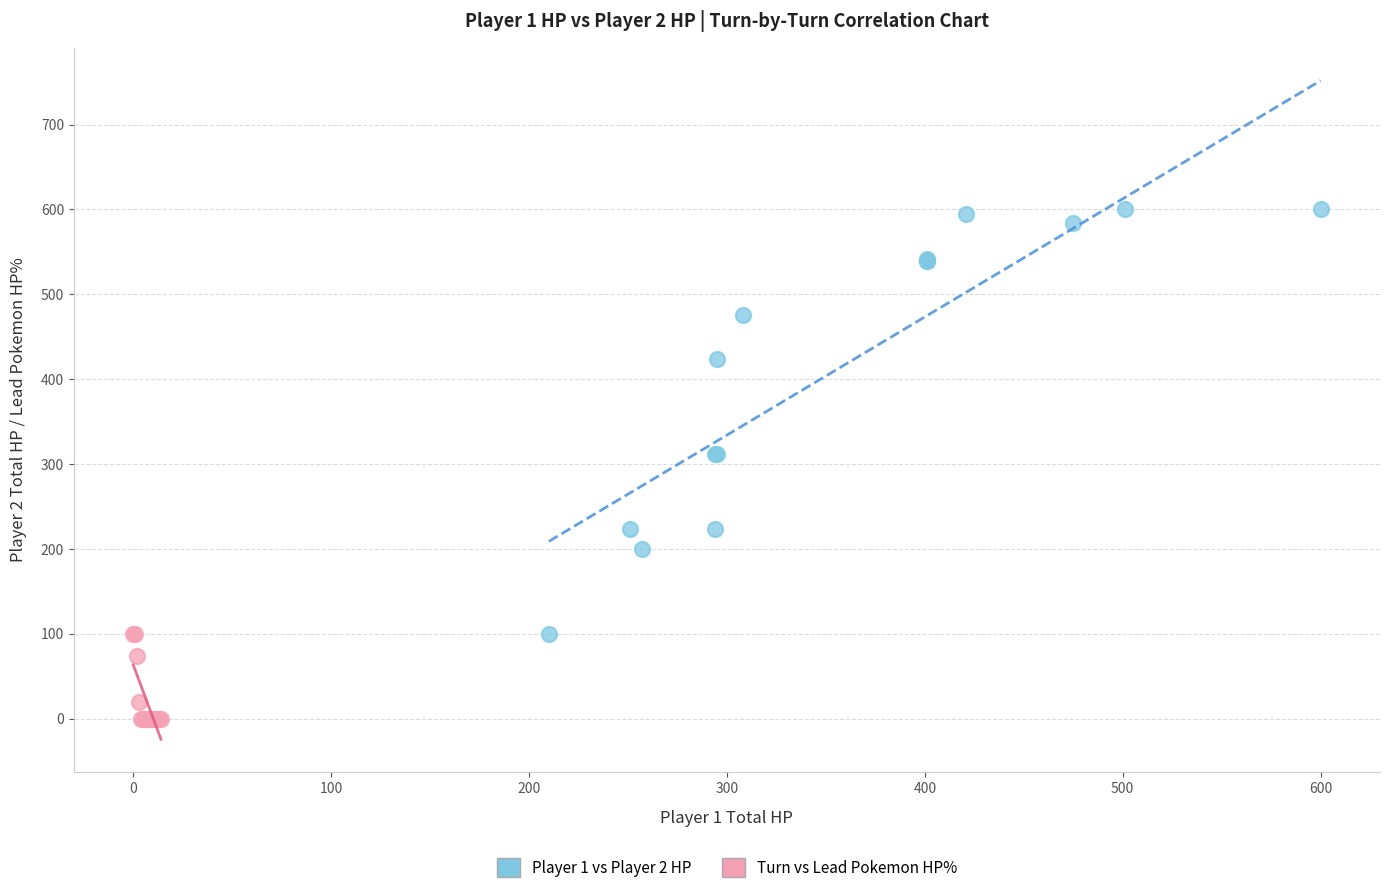

Which series contains the highest Y value?

Player 1 vs Player 2 HP